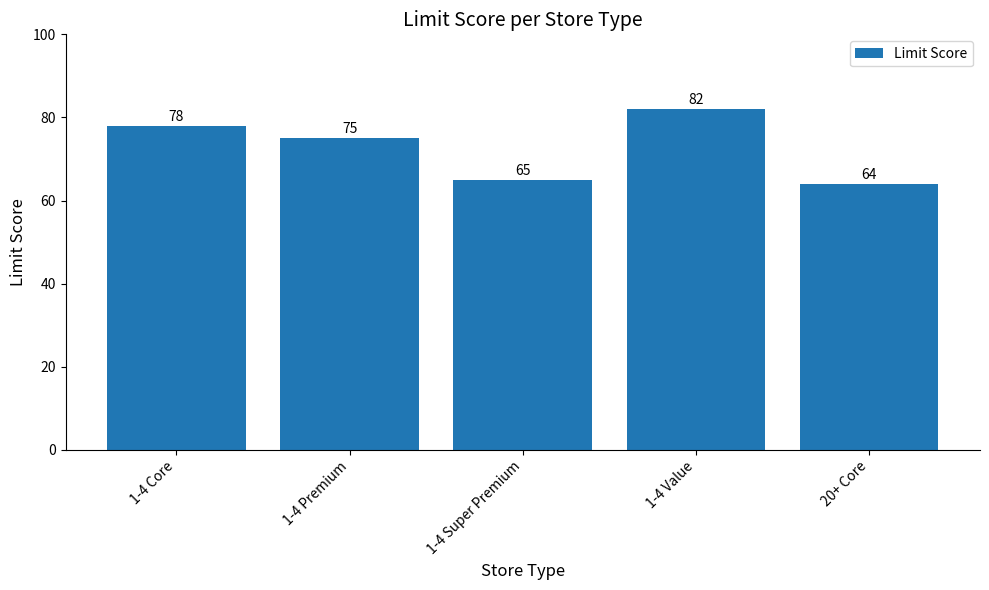

The value at 1-4 Super Premium is 65. True or false?

True